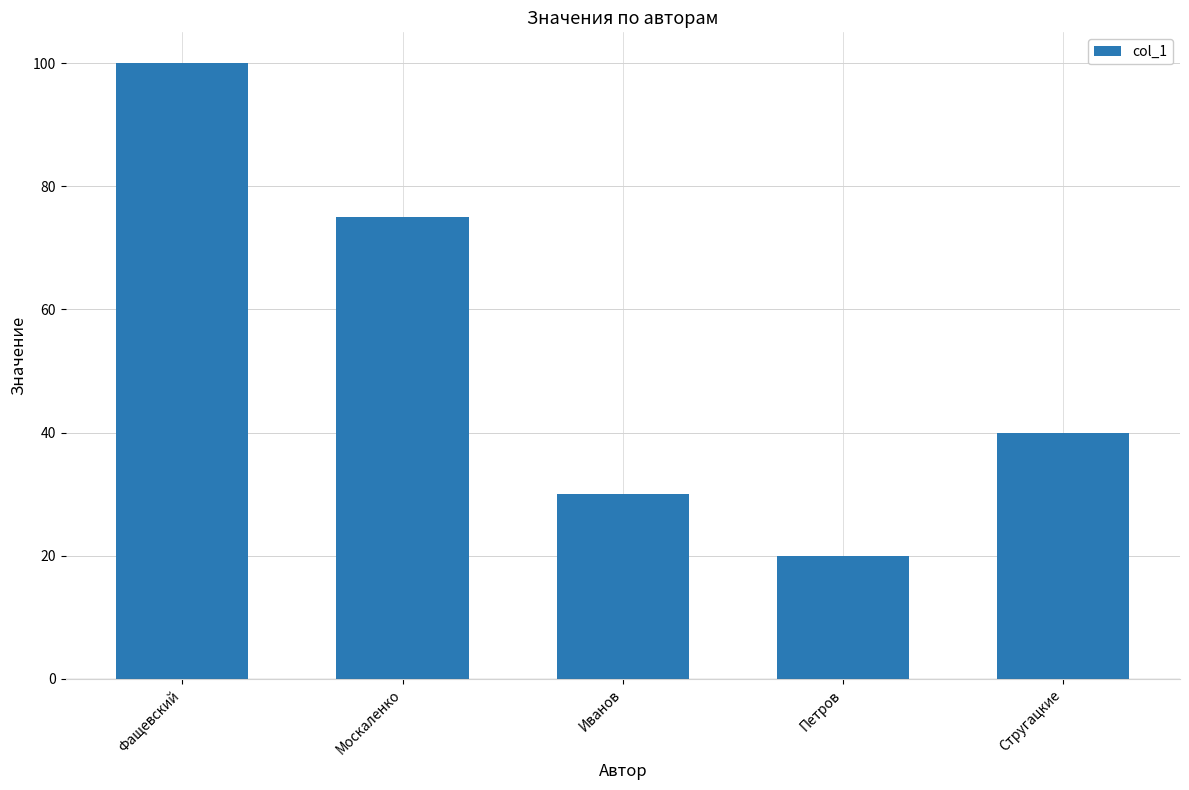

At which label is the value closest to 60?

Москаленко